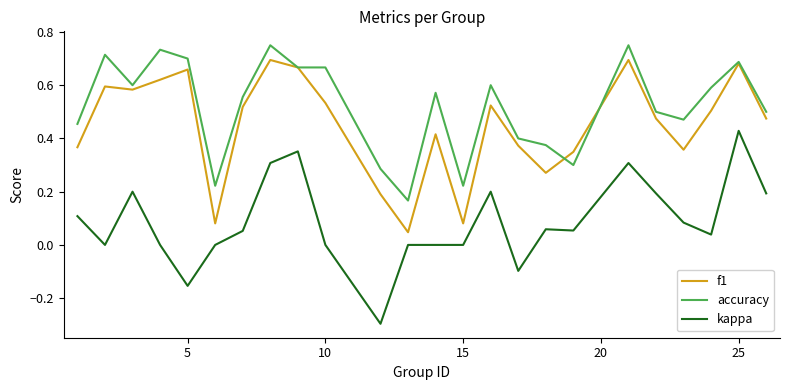

Which series has the largest total across all categories?

accuracy